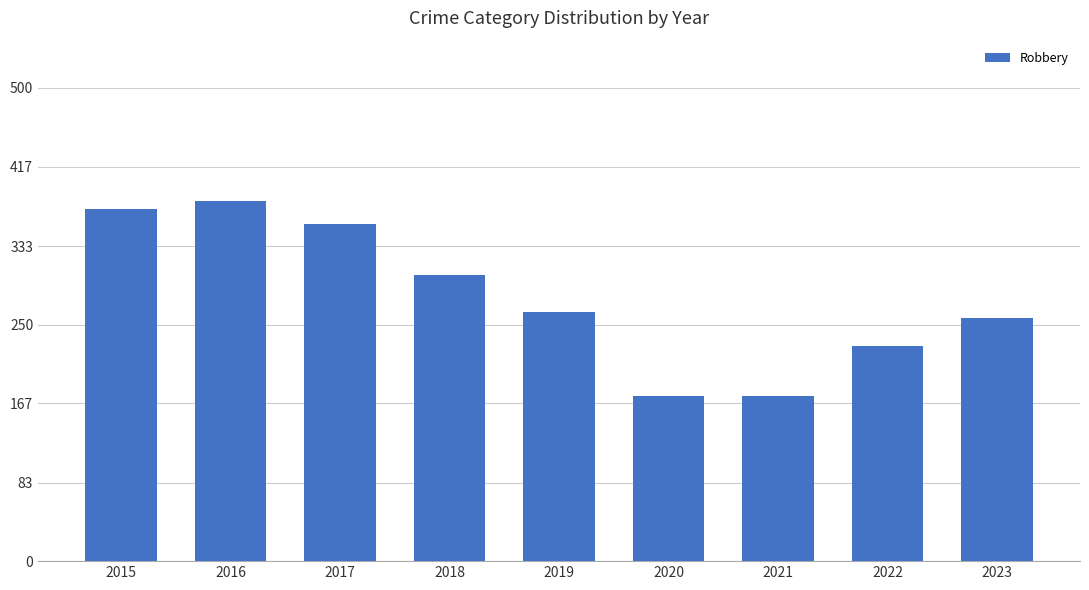

What value does the data have at 2023, to the nearest 10?

260